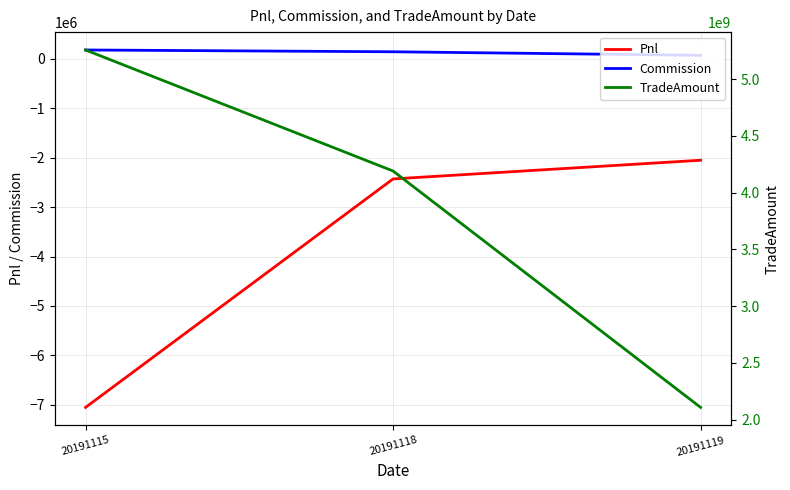

How many values in the Pnl series are below -2428862?

2